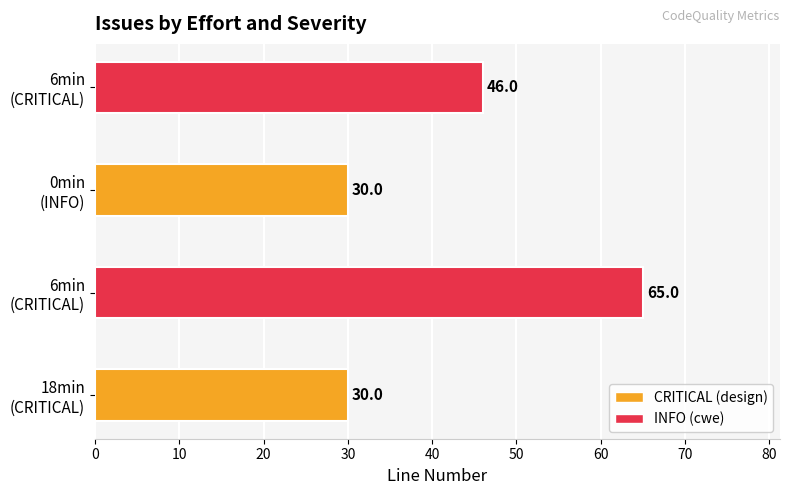

How many categories are shown in the chart?

4